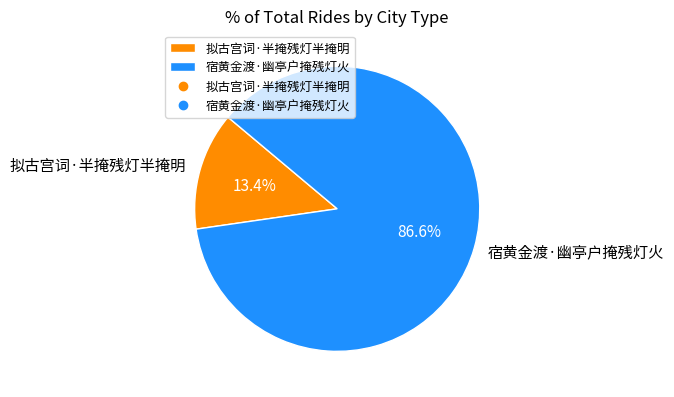

To the nearest percent, what portion does 宿黄金渡·幽亭户掩残灯火 represent?

87%